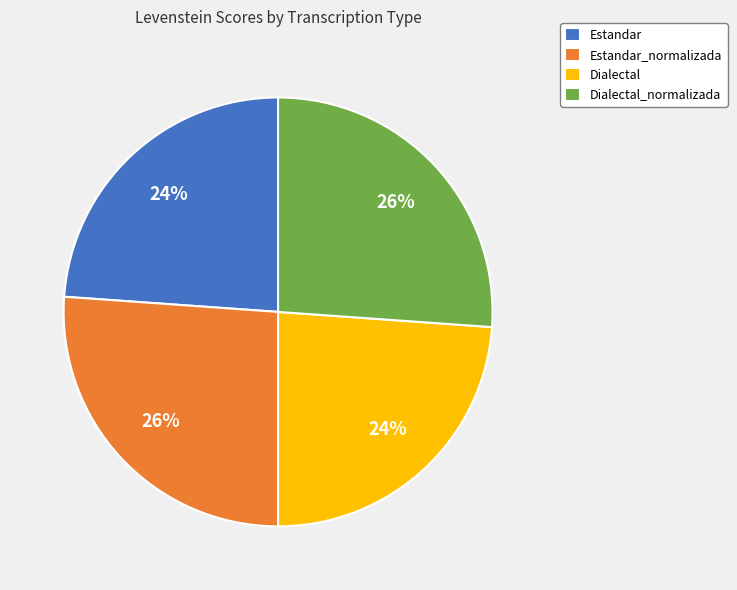

Which has a higher value, Estandar or Dialectal_normalizada?

Dialectal_normalizada